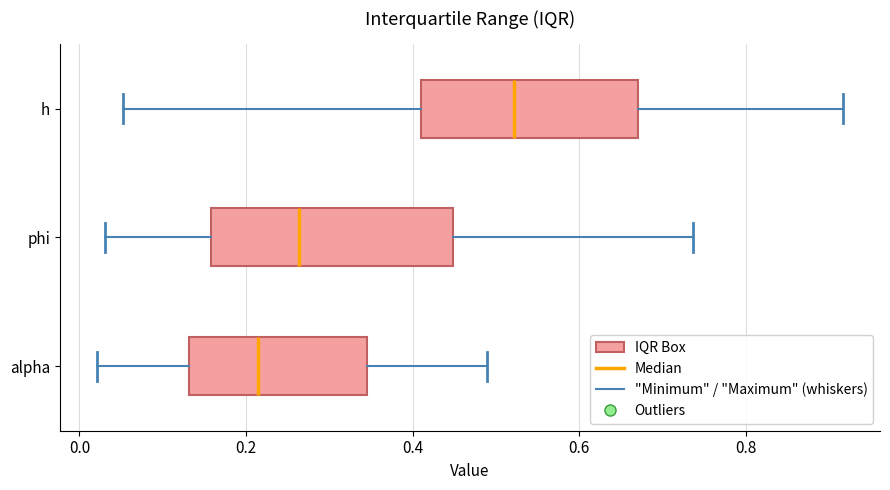

Comparing the boxes themselves (not the whiskers), which one is the widest?

phi